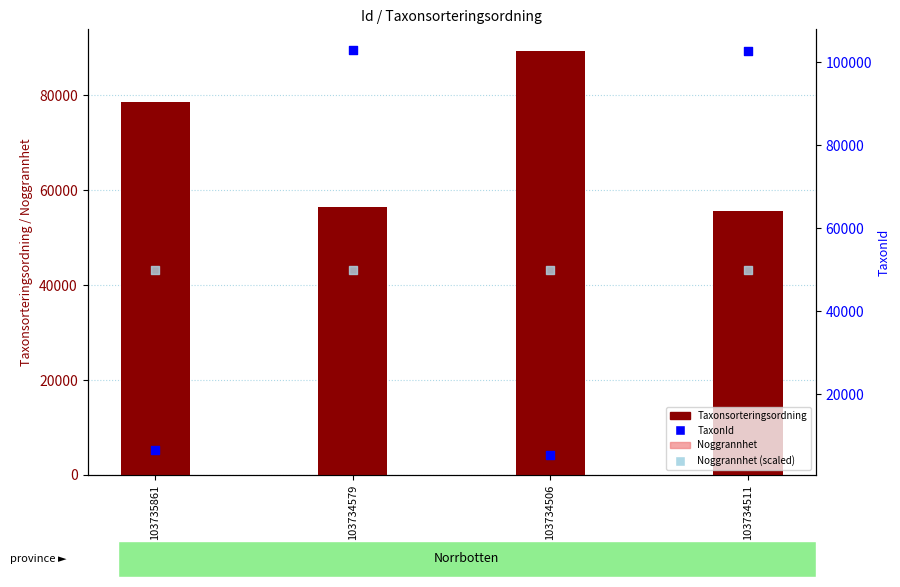

Which series has the largest total across all categories?

Taxonsorteringsordning